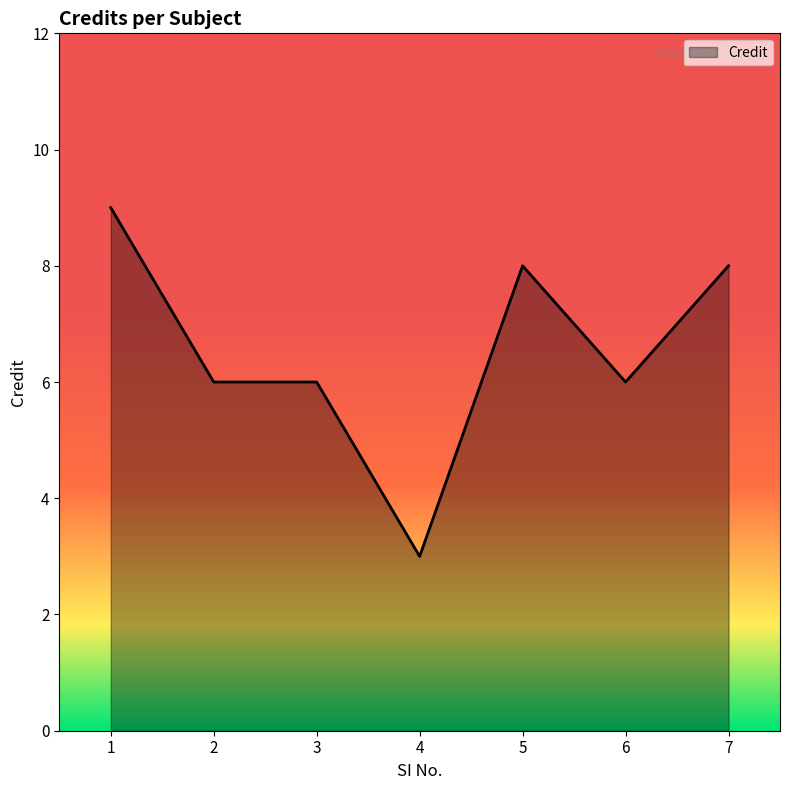

What is the difference between the values at 5 and 2?

2